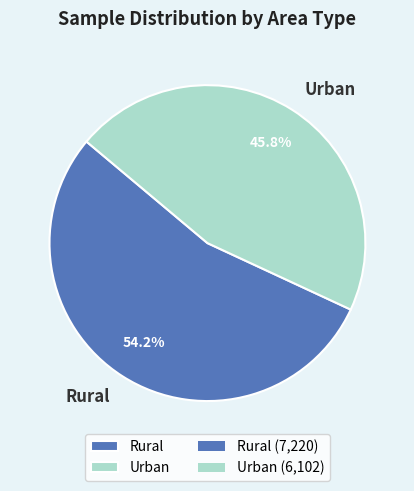

Does Urban represent more than half of the total?

No